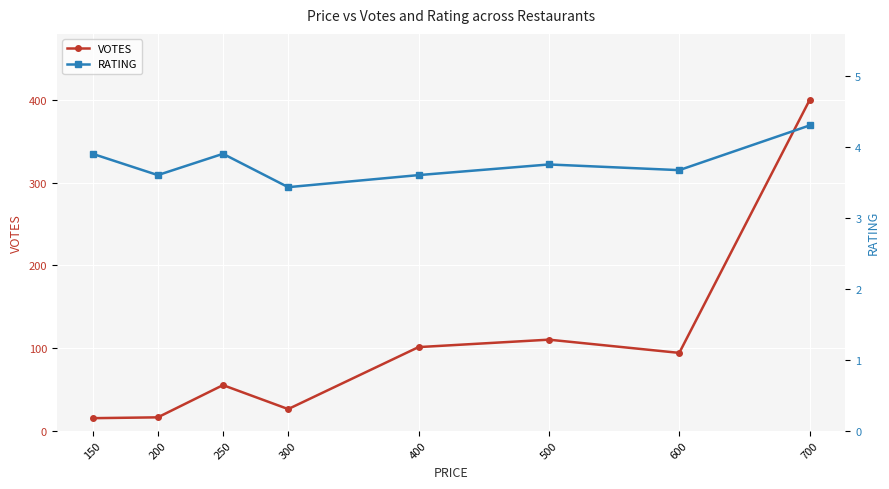

True or false: RATING and VOTES intersect in this chart.

False